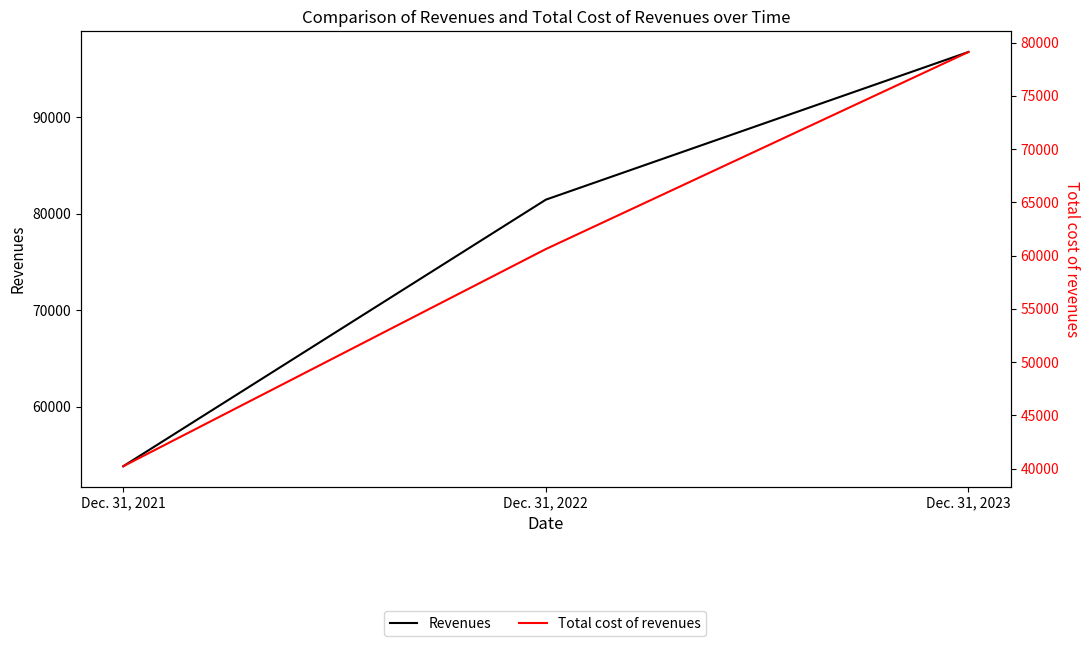

How many categories are shown in the chart?

3